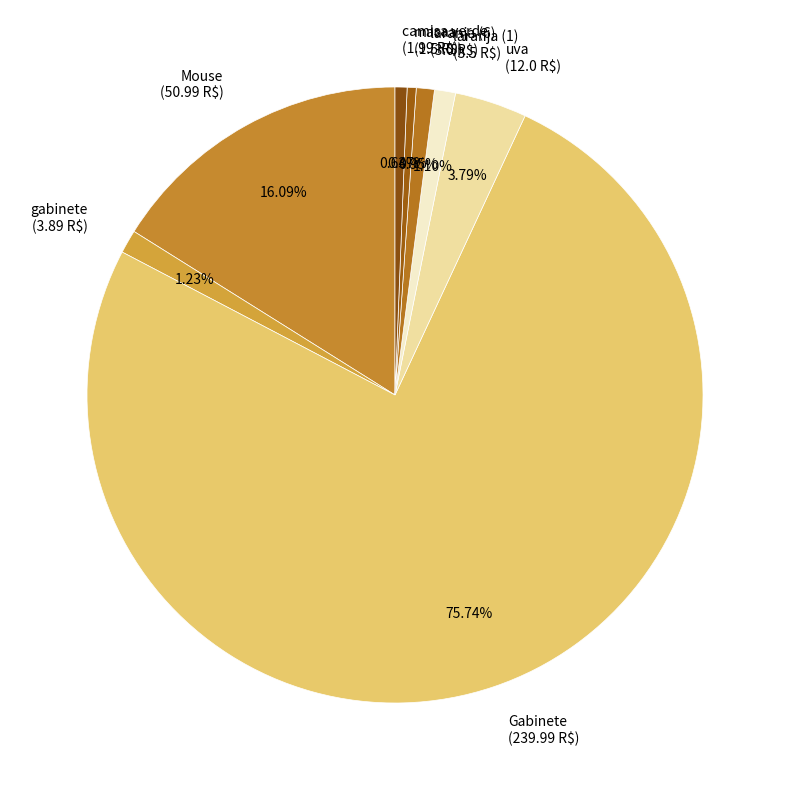

How many segments does this pie chart have?

8